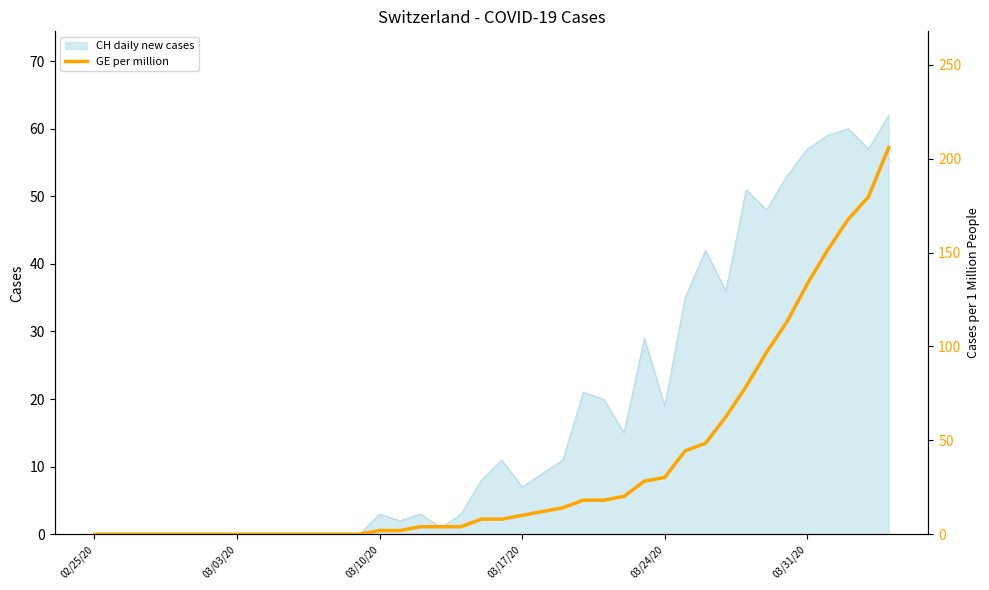

True or false: CH daily new cases has a value of 3 at 03/10/20.

True